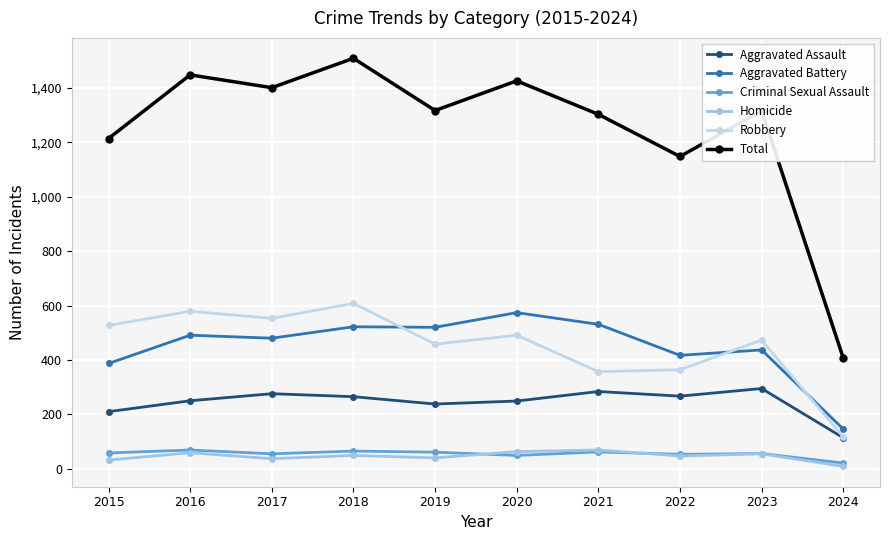

What are all the series names shown in the legend?

Aggravated Assault, Aggravated Battery, Criminal Sexual Assault, Homicide, Robbery, Total